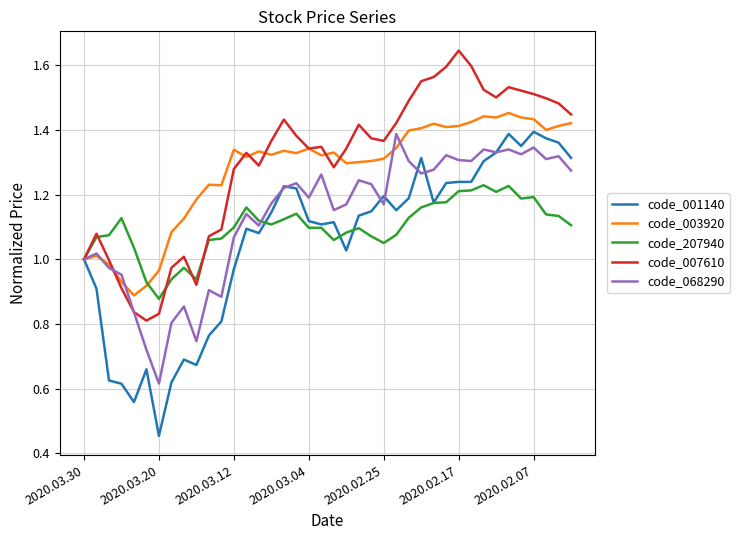

Which category has the highest value across all series?

2020.02.17